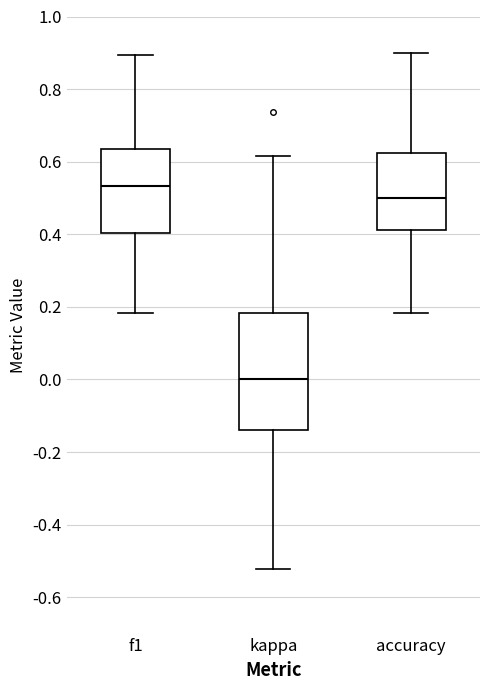

Where is the lower edge of the box for accuracy on the y-axis? The values are not printed on the chart, so give them approximately, as read against the axis.

0.42